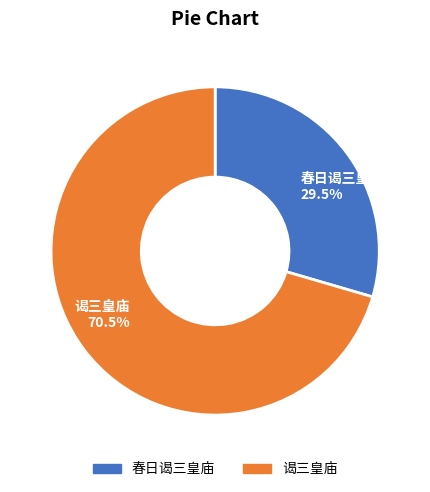

How many segments does this pie chart have?

2